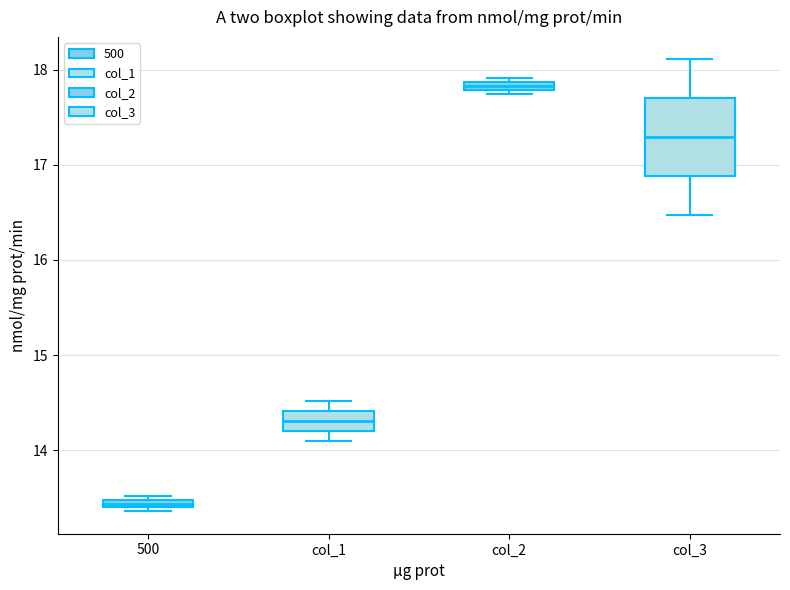

Where is the lower edge of the box for col_2 on the y-axis? The values are not printed on the chart, so give them approximately, as read against the axis.

17.8